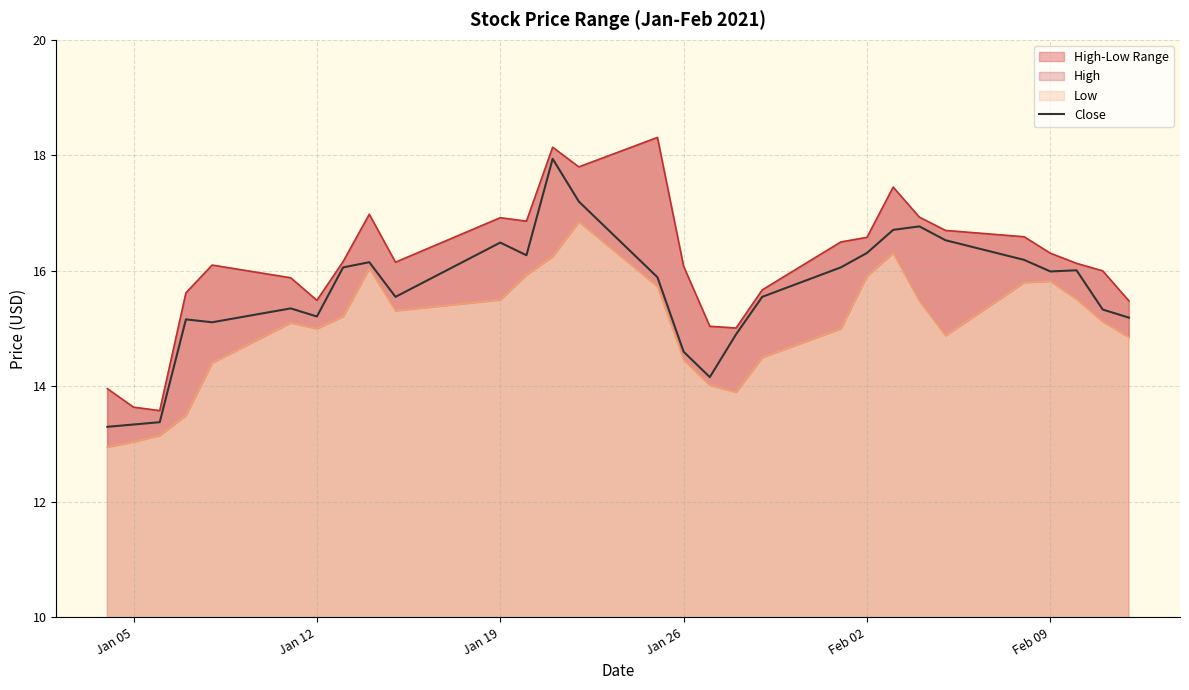

The value of Close at Jan 12 is 15.2. True or false?

True